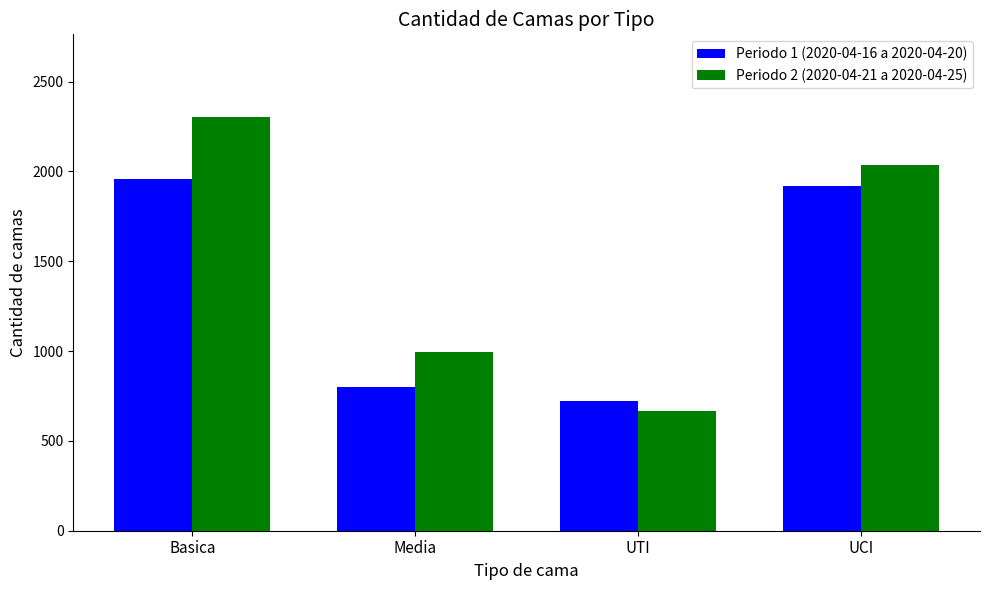

At which label is Periodo 2 (2020-04-21 a 2020-04-25) closest to 1485?

Media